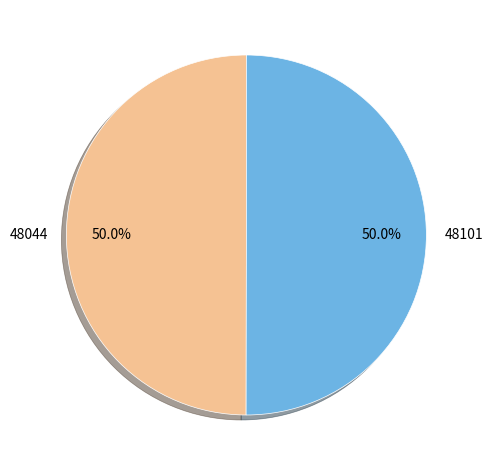

Is it true that 48044 is 39% of the pie?

False